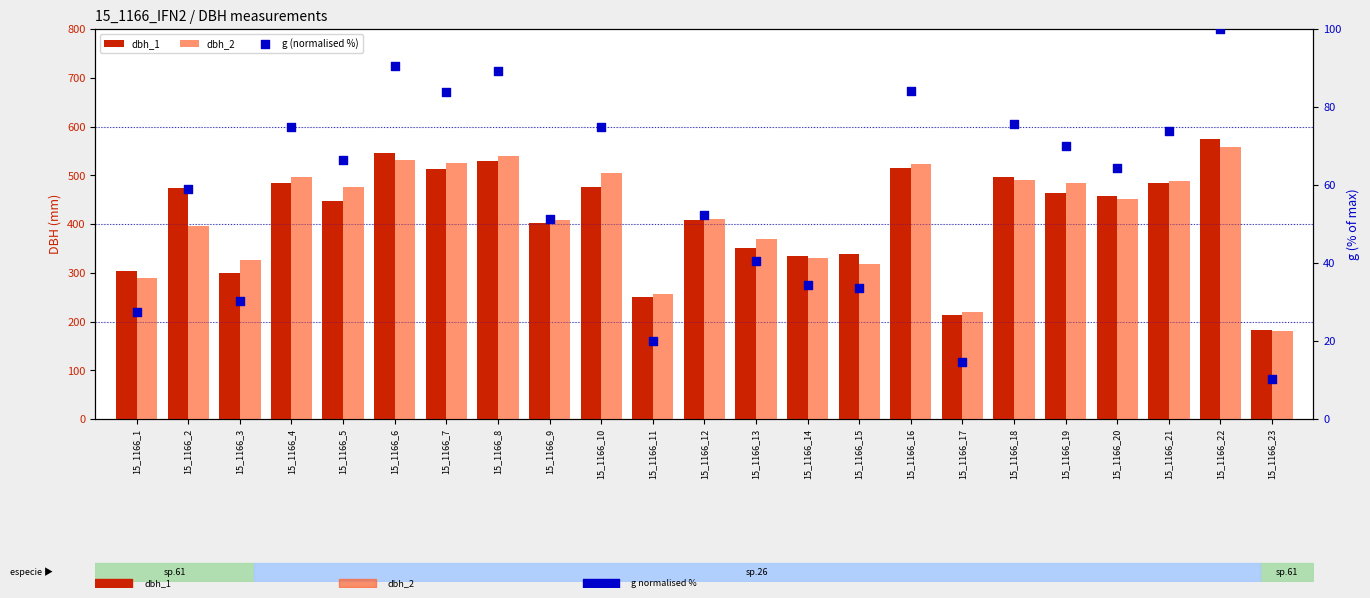

Which series contains the highest Y value?

dbh_1